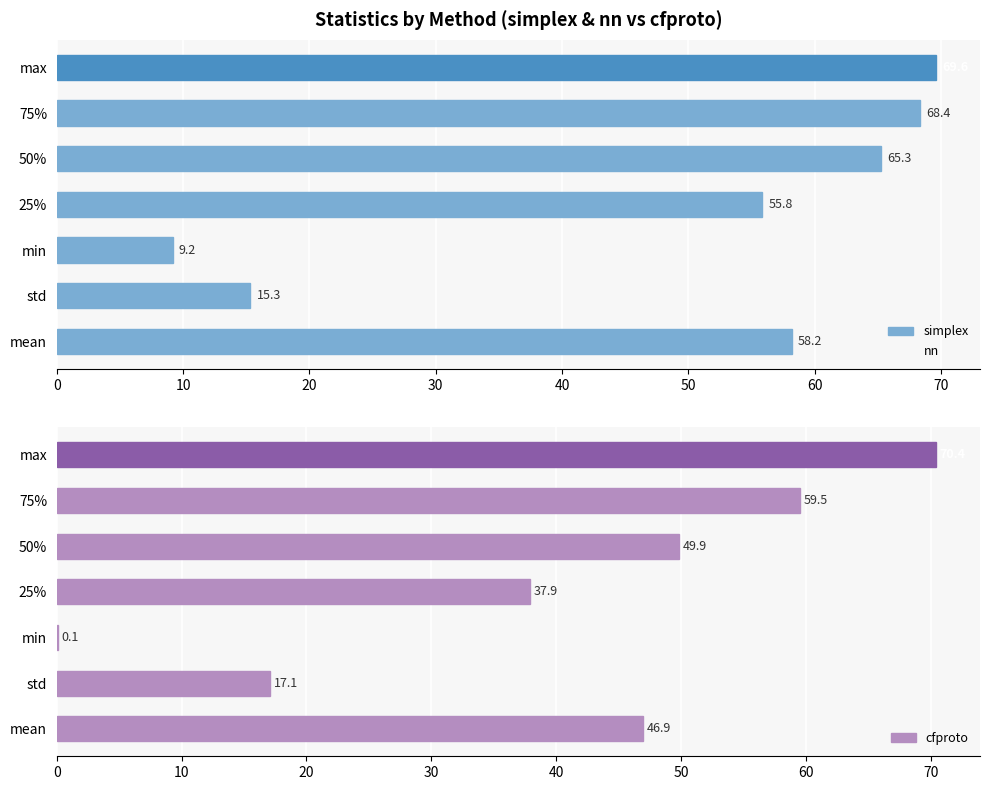

What is the maximum value shown in the chart?

70.4